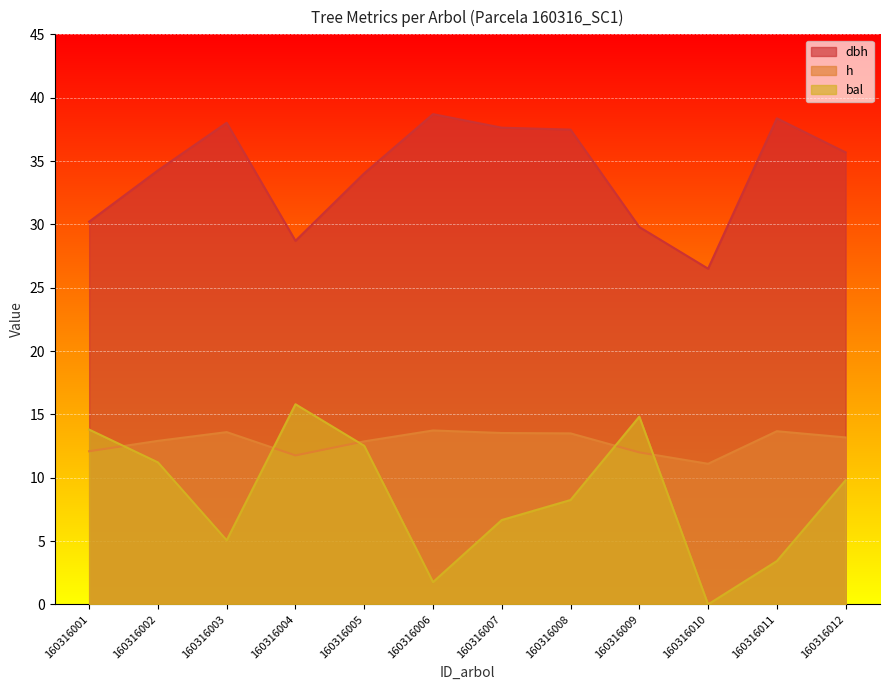

Where is h nearest to the value 12?

160316009